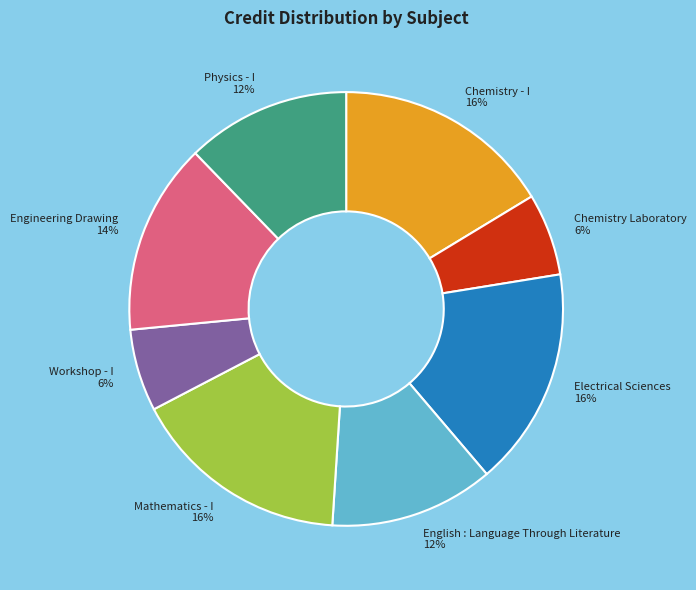

Is Mathematics - I the majority of the pie?

No